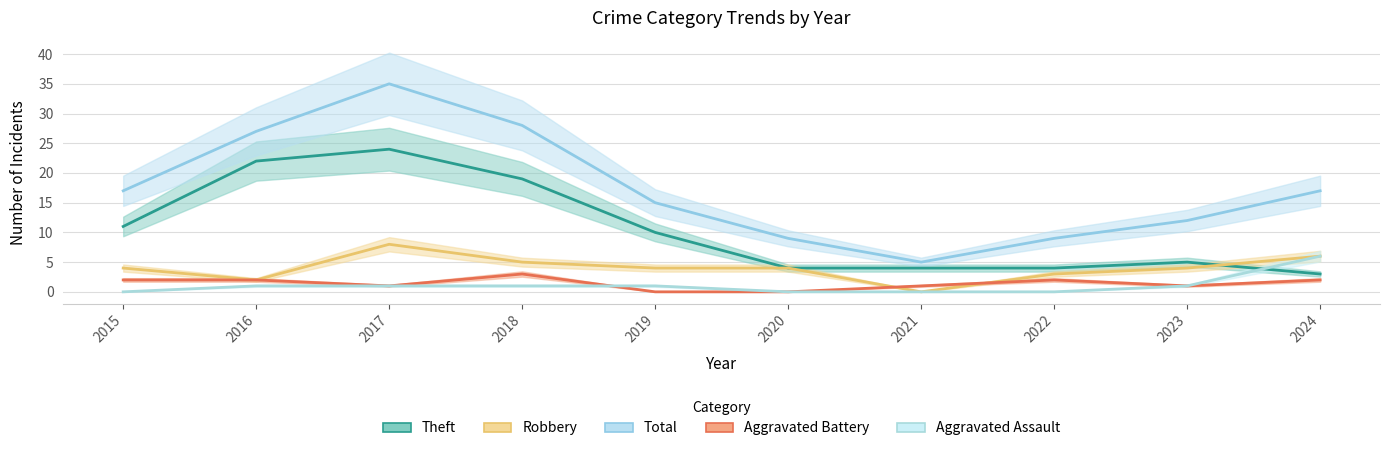

What is the total value across all series at 2022?

18